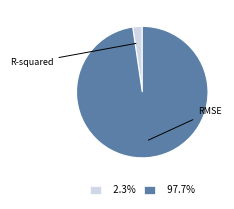

How many segments does this pie chart have?

2